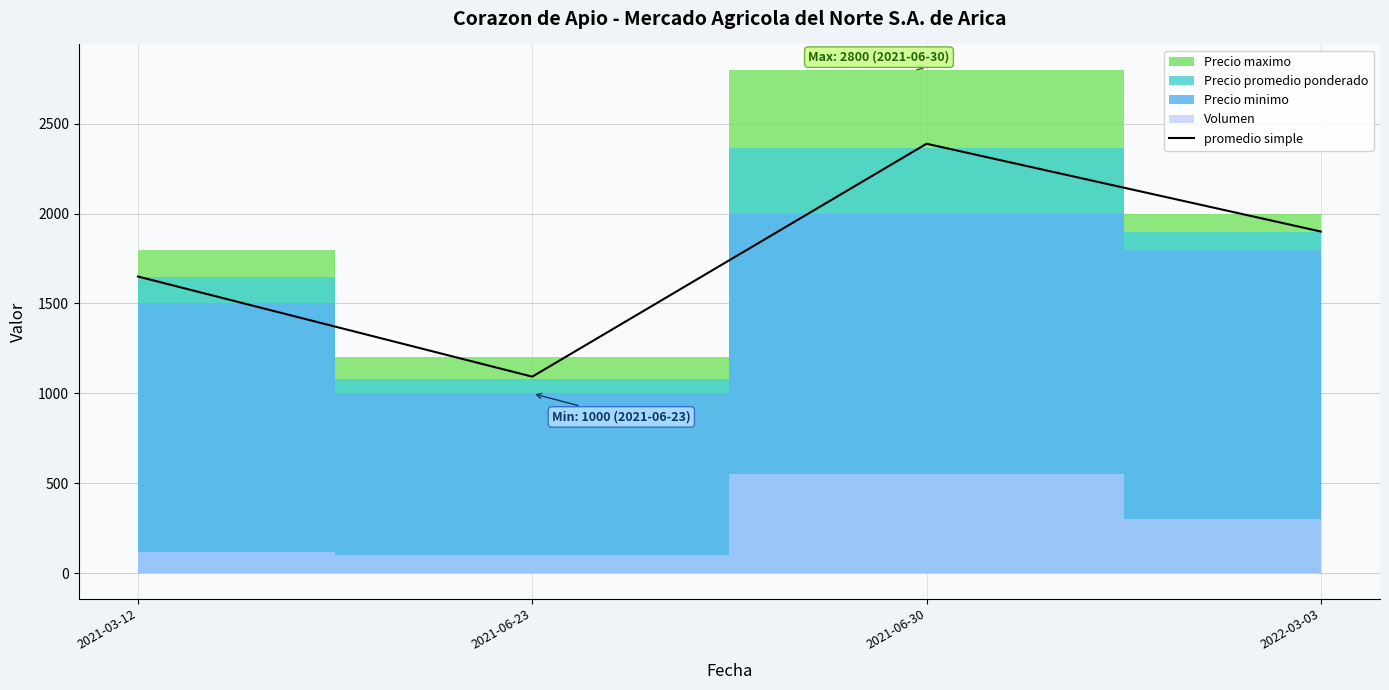

How many interior local valleys (lower than both neighbors) does the data have?

1